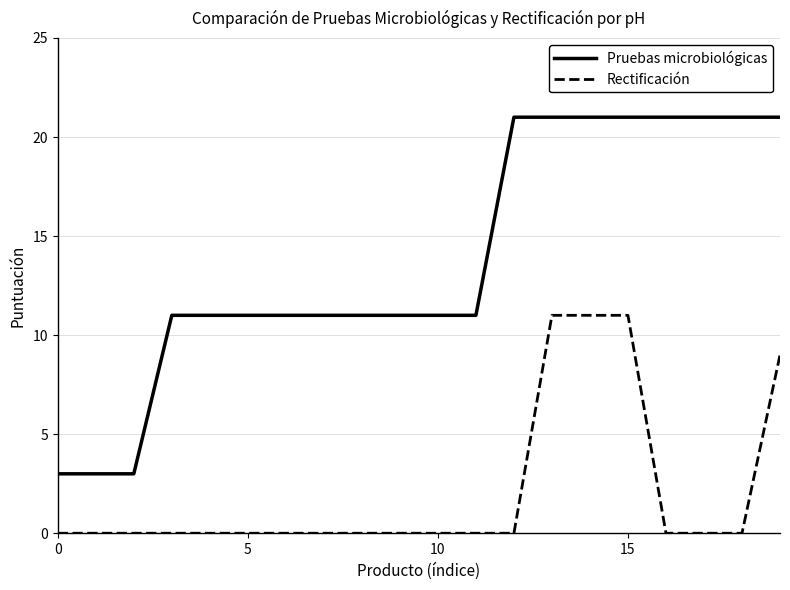

True or false: Pruebas microbiológicas and Rectificación cross at least once.

False